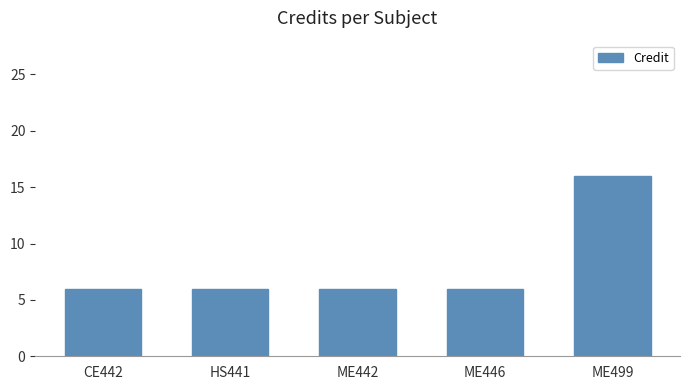

Reading left to right, transcribe all the data shown in this chart.

6	6	6	6	16